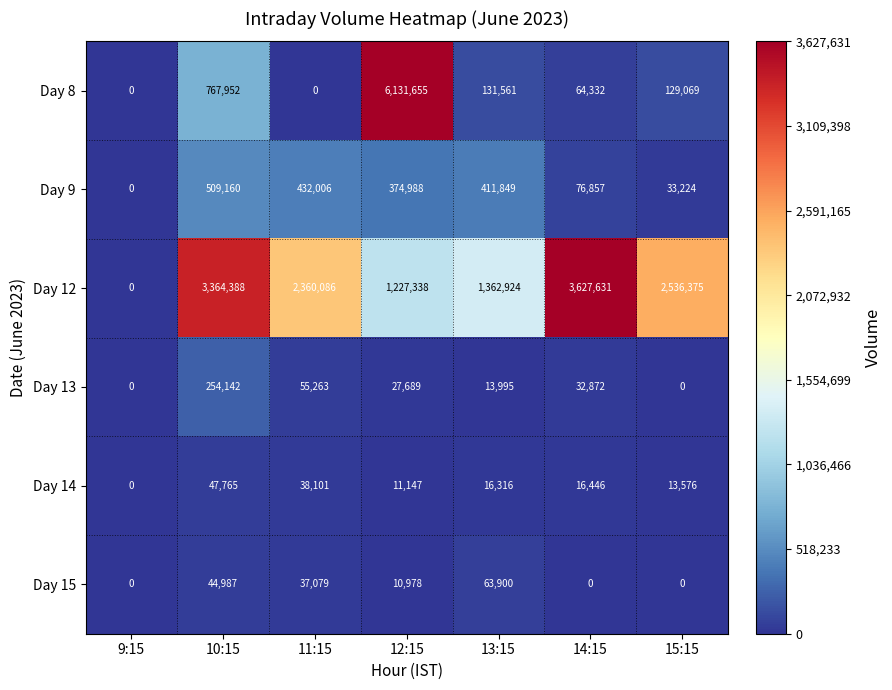

At which label does Day 12 reach its minimum?

9:15